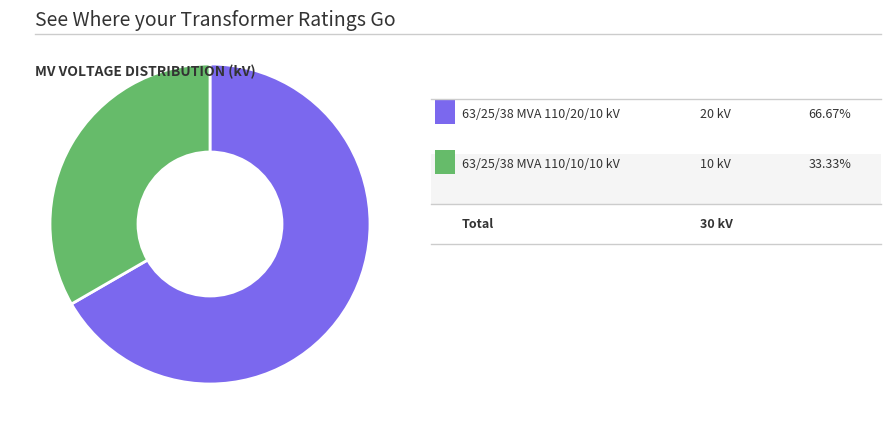

Does any single category account for the majority?

Yes